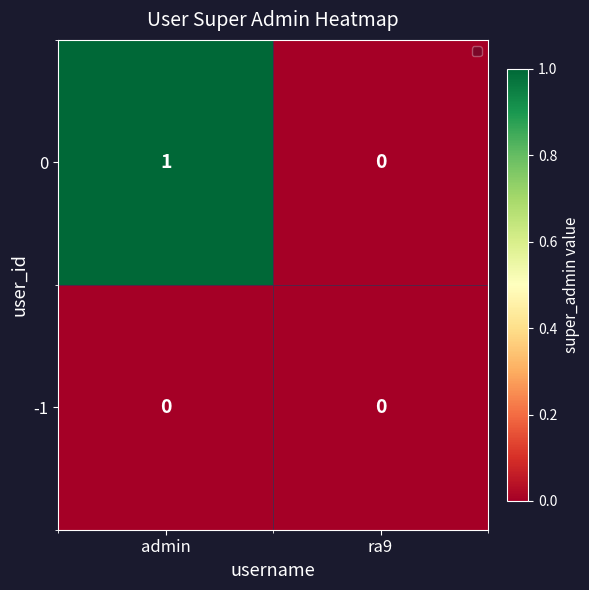

Rank the series by their average value, from lowest to highest.

-1, 0